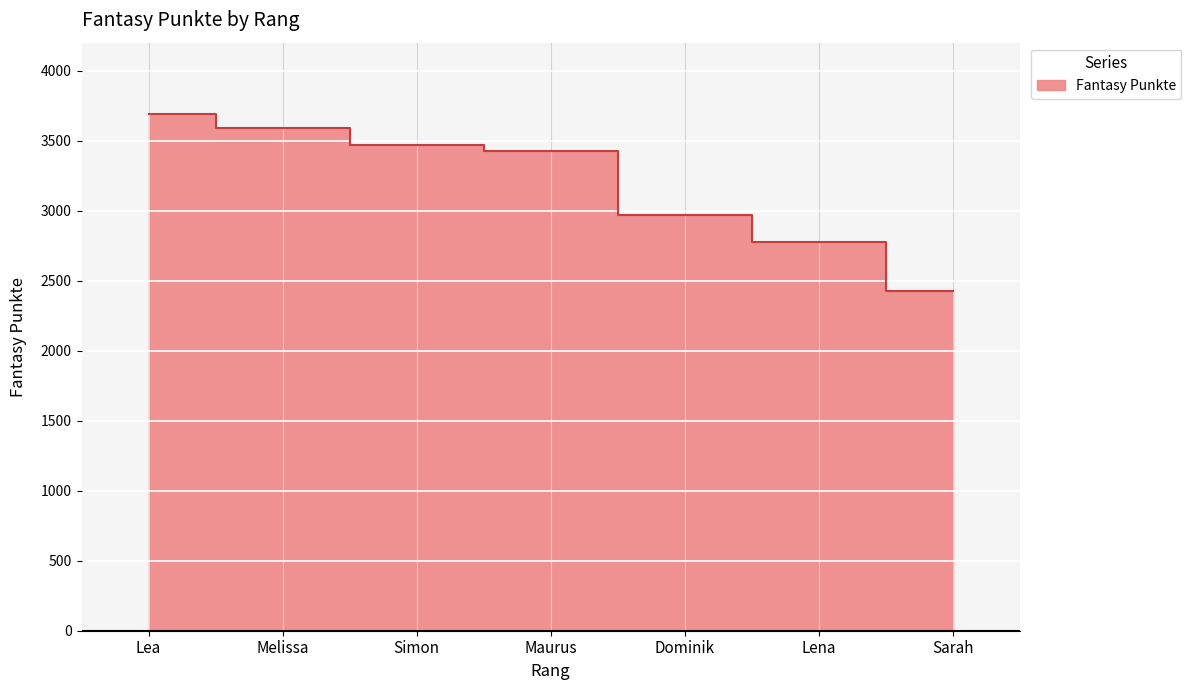

Rank the categories by value from lowest to highest.

Sarah, Lena, Dominik, Maurus, Simon, Melissa, Lea